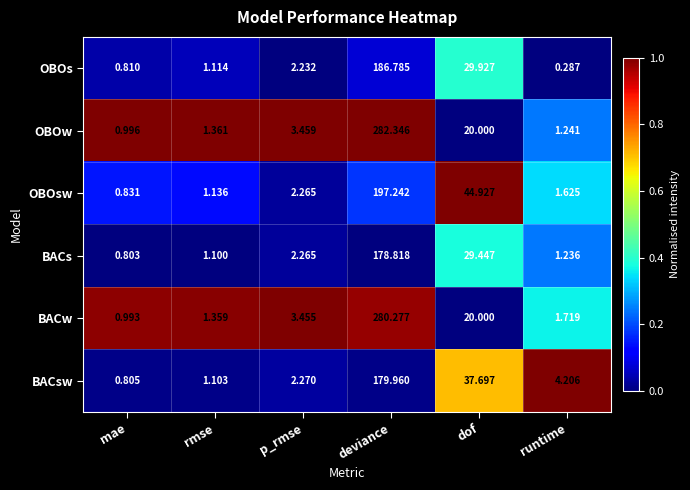

Rank the series by their maximum value, from lowest to highest.

BACs, BACsw, OBOs, OBOsw, BACw, OBOw